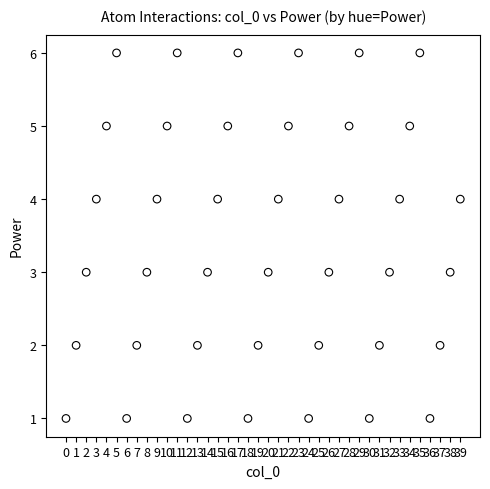

How many data points are displayed?

40